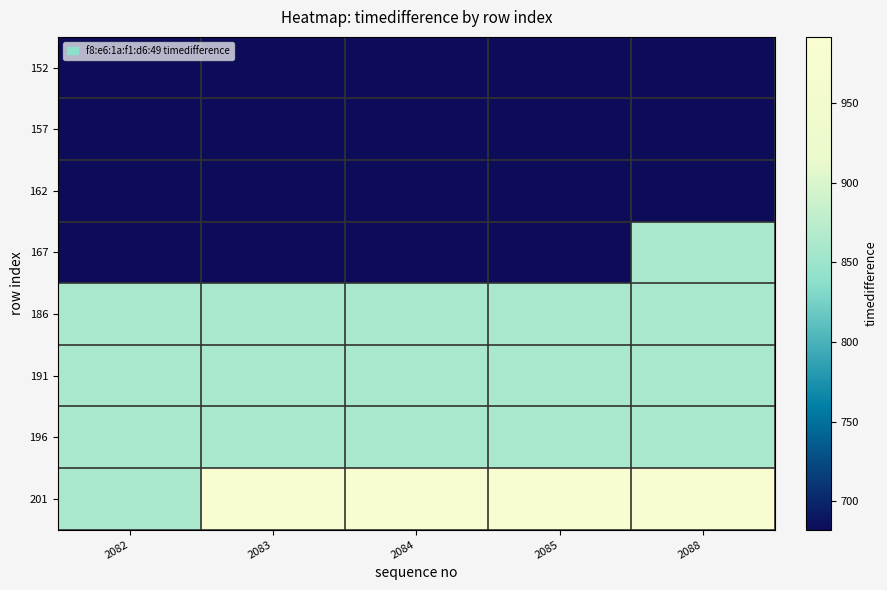

What is the spread (max minus min) of values at 2082?

178.5